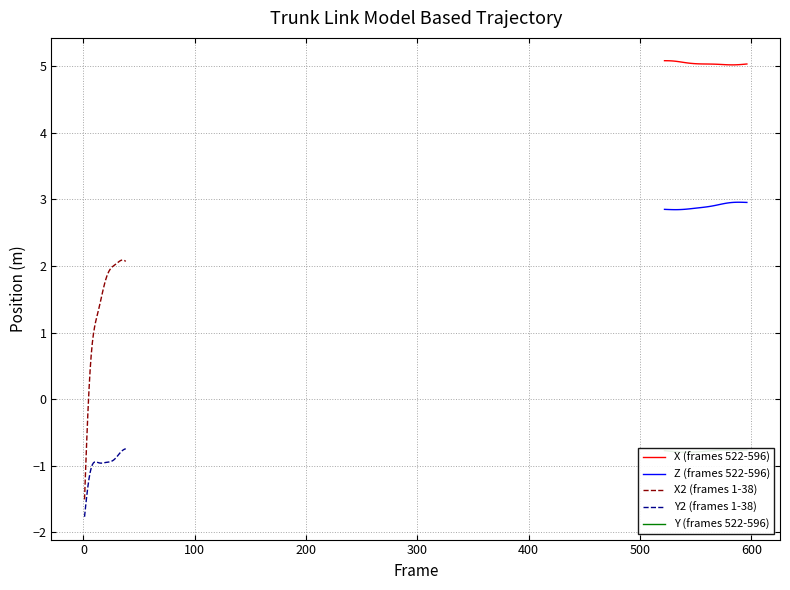

True or false: Y (frames 522-596) and X (frames 522-596) intersect in this chart.

False